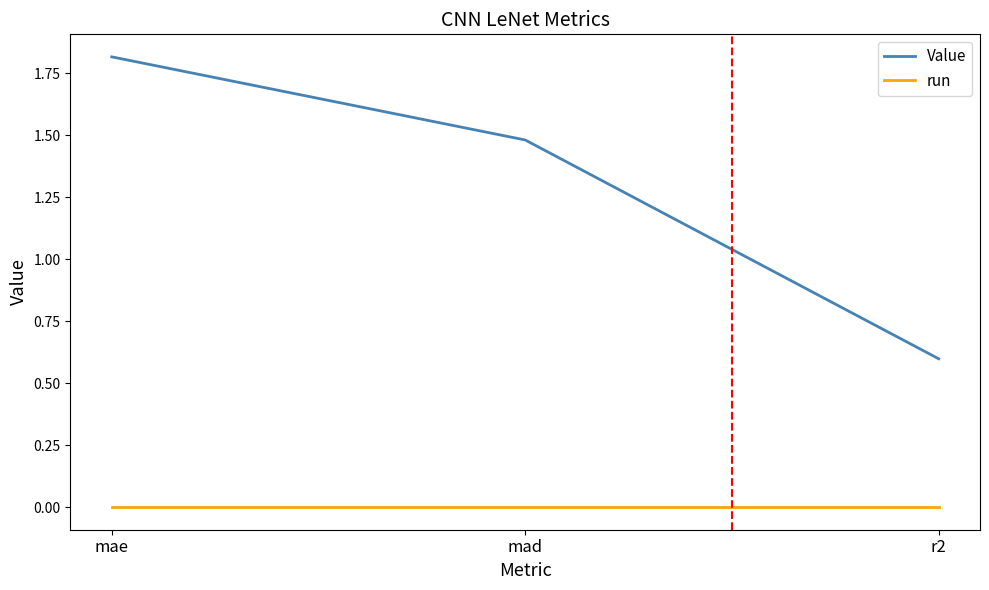

The value of Value at mae is 1.8. True or false?

True